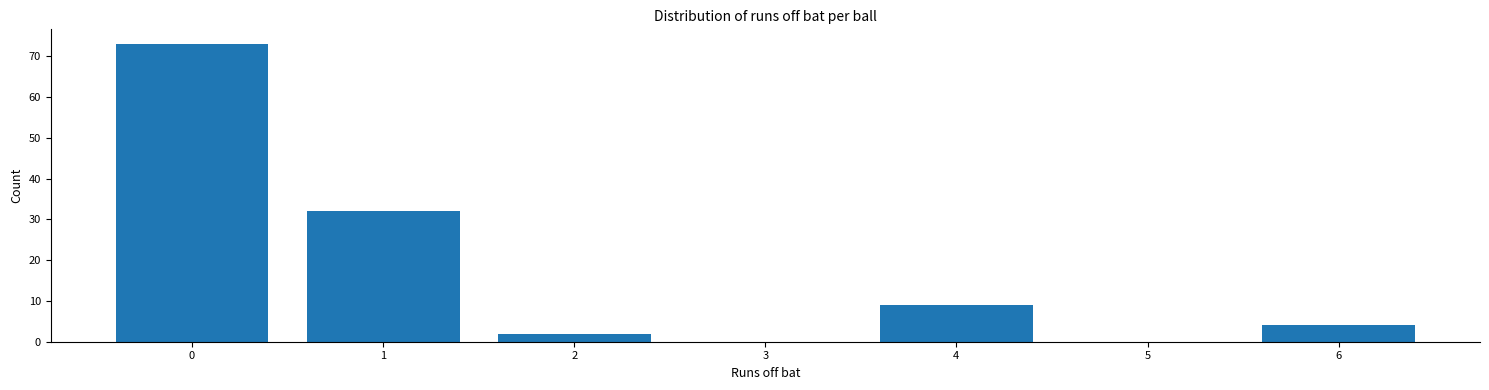

Reading left to right, list all the values displayed in this chart.

0=73	1=32	2=2	3=0	4=9	5=0	6=4